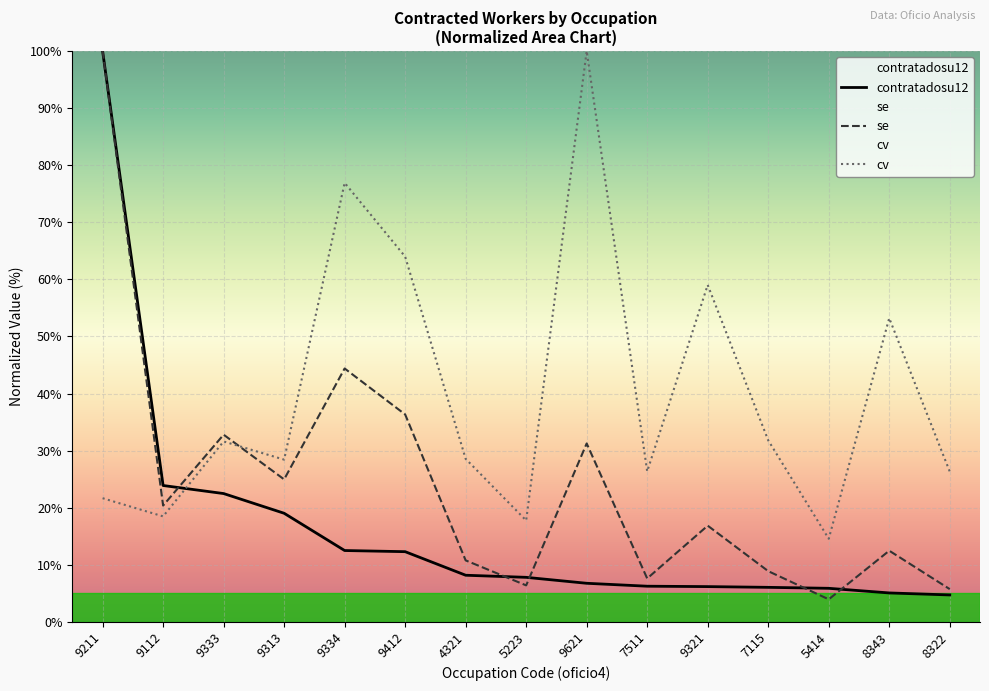

At which category is the sum across all series the highest?

9211